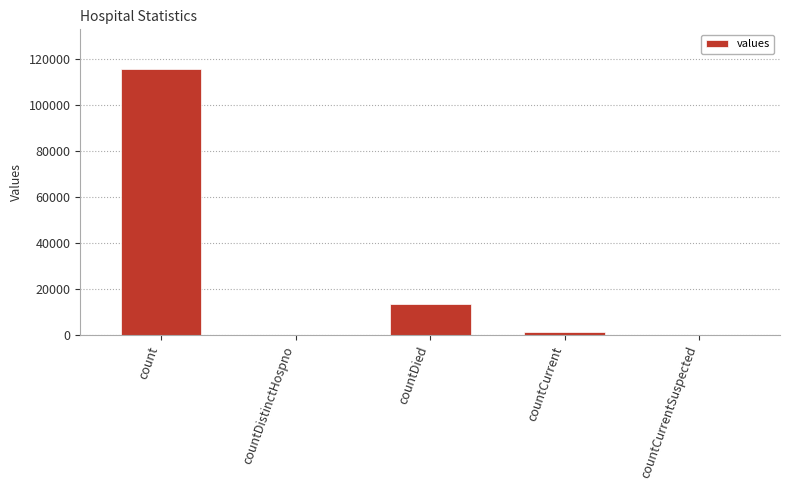

What is the change in value from count to countDistinctHospno?

-115379